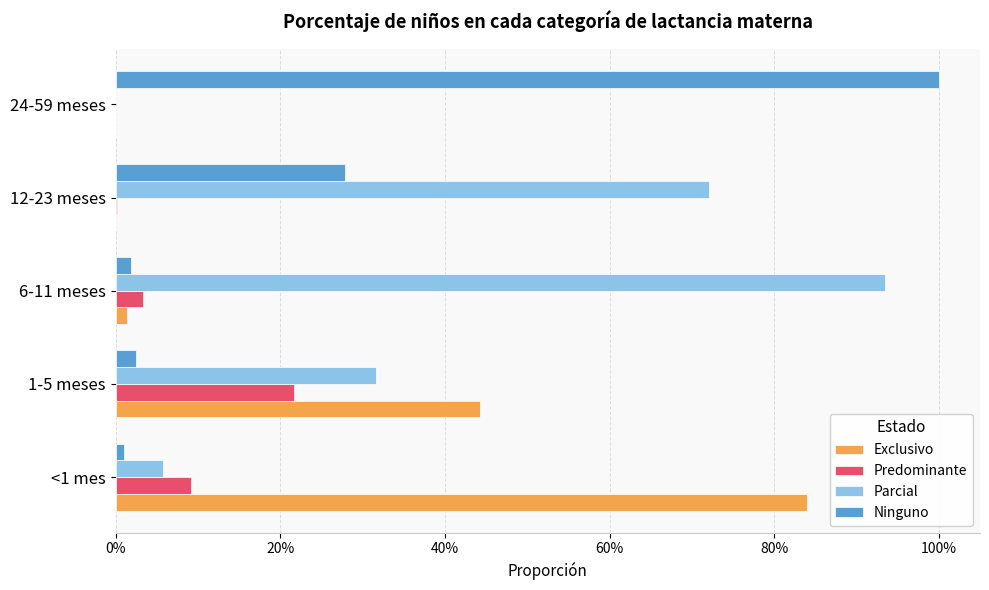

What are all the series names shown in the legend?

Exclusivo, Predominante, Parcial, Ninguno